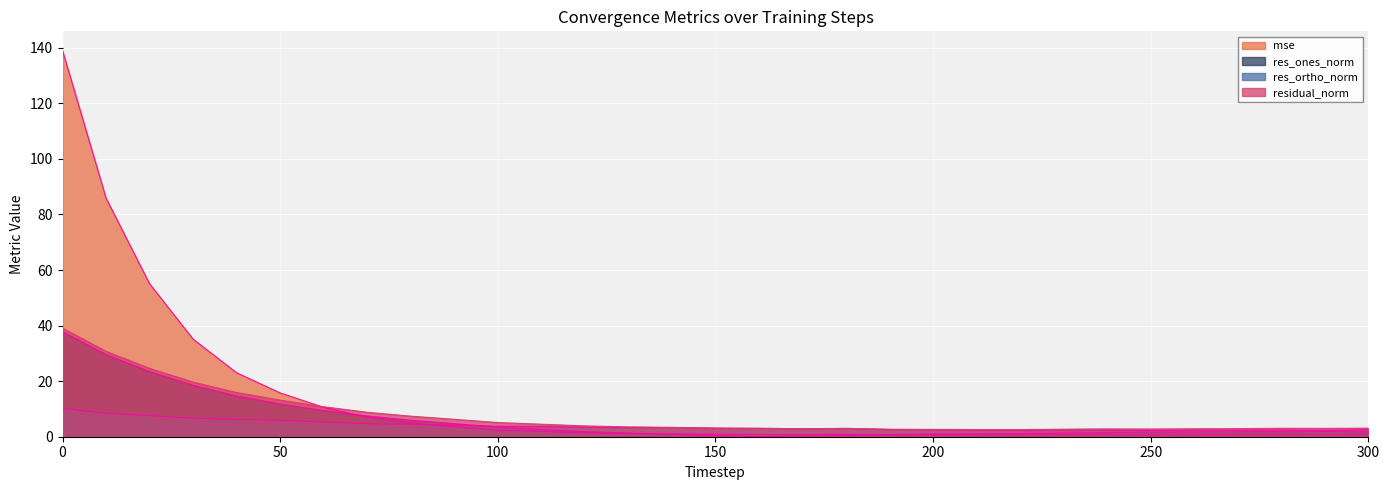

What is the difference between the residual_norm values at 200 and 140?

0.7